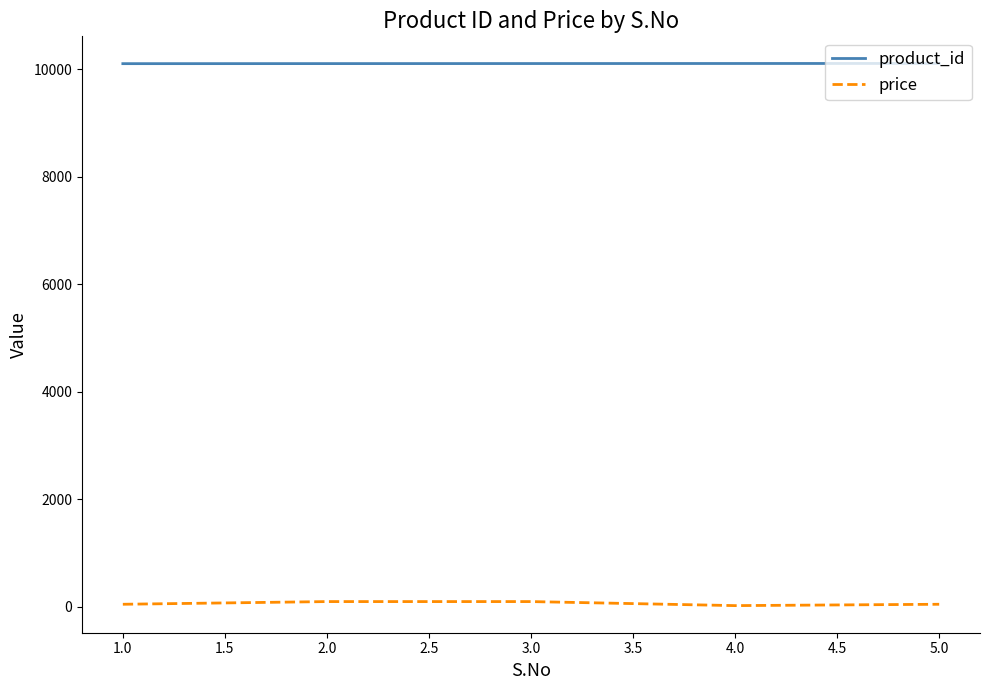

How many categories are shown in the chart?

5